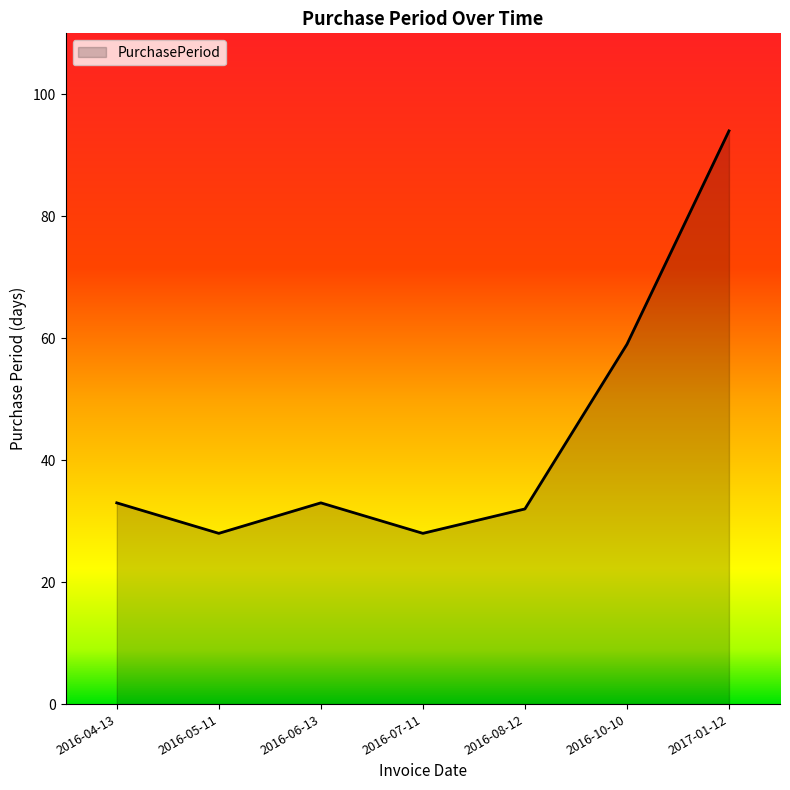

The chart shows a value of 59 at 2016-10-10. True or false?

True